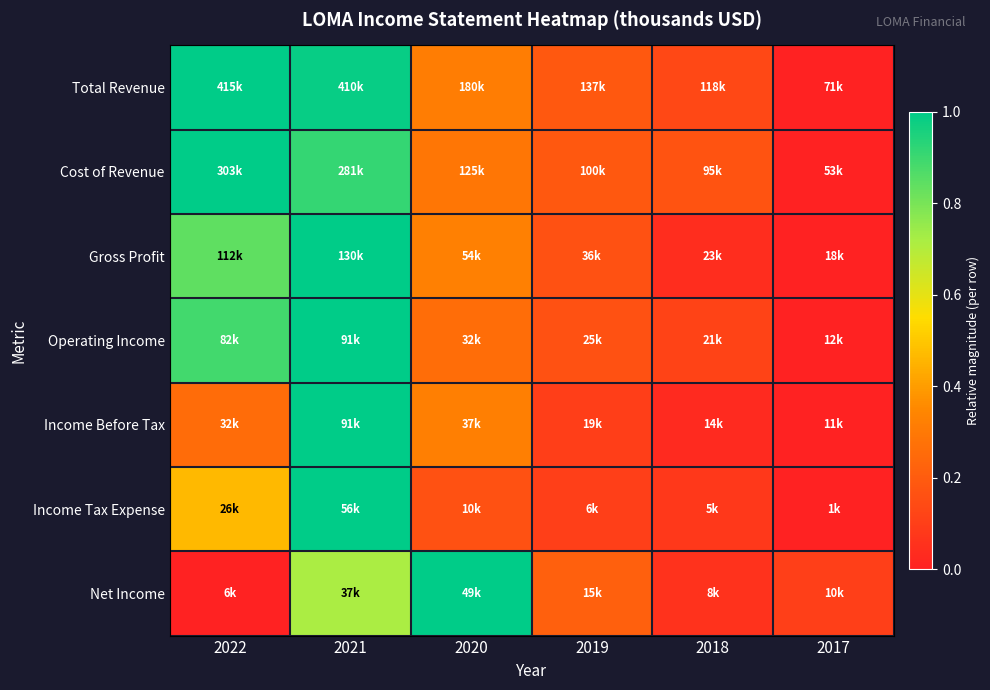

Reading left to right, transcribe all the data shown in this chart.

Total Revenue: 2022=1.0	2021=1.0	2020=0.3	2019=0.2	2018=0.1	2017=0.0
Cost of Revenue: 2022=1.0	2021=0.9	2020=0.3	2019=0.2	2018=0.2	2017=0.0
Gross Profit: 2022=0.8	2021=1.0	2020=0.3	2019=0.2	2018=0.0	2017=0.0
Operating Income: 2022=0.9	2021=1.0	2020=0.3	2019=0.2	2018=0.1	2017=0.0
Income Before Tax: 2022=0.3	2021=1.0	2020=0.3	2019=0.1	2018=0.0	2017=0.0
Income Tax Expense: 2022=0.5	2021=1.0	2020=0.2	2019=0.1	2018=0.1	2017=0.0
Net Income: 2022=0.0	2021=0.7	2020=1.0	2019=0.2	2018=0.1	2017=0.1